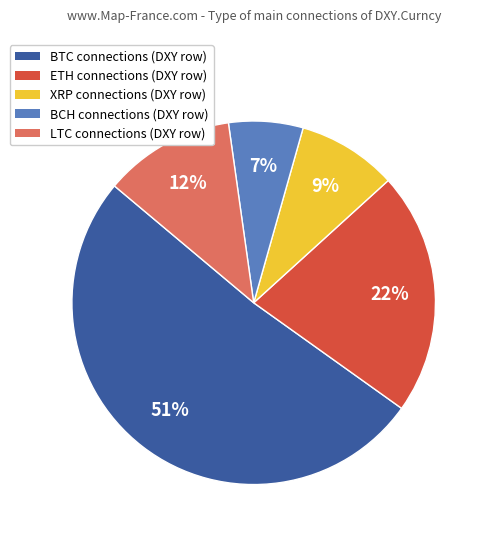

The LTC slice represents 12% of the pie. True or false?

True